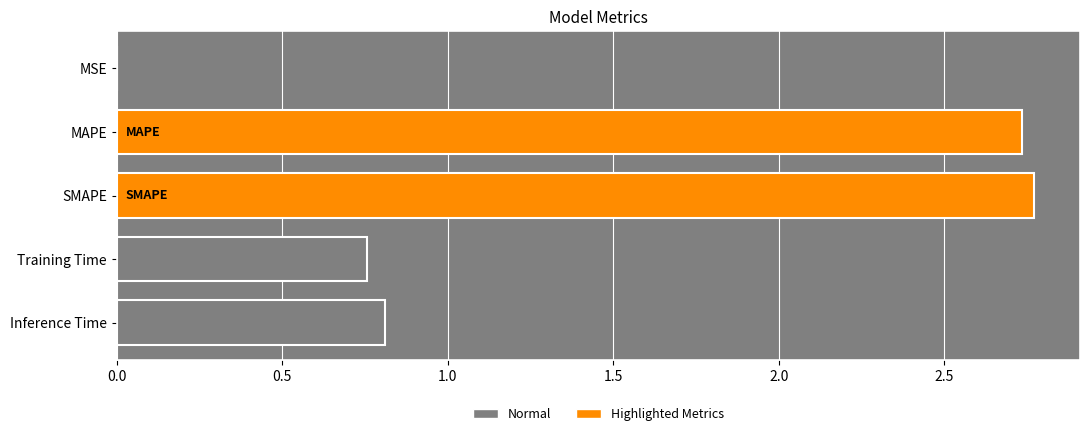

What is the average value?

1.4